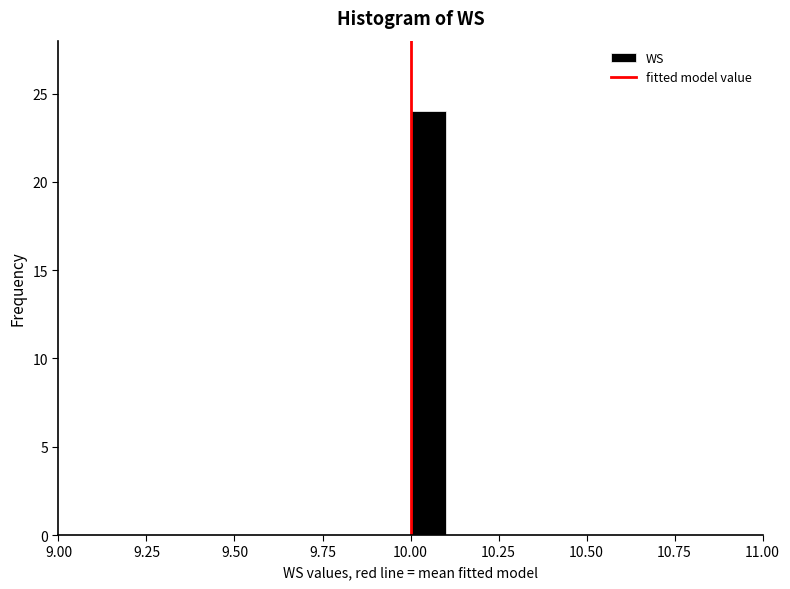

Around what value on the x-axis is the tallest bar? Give the approximate position of its centre, as read against the axis.

10.05